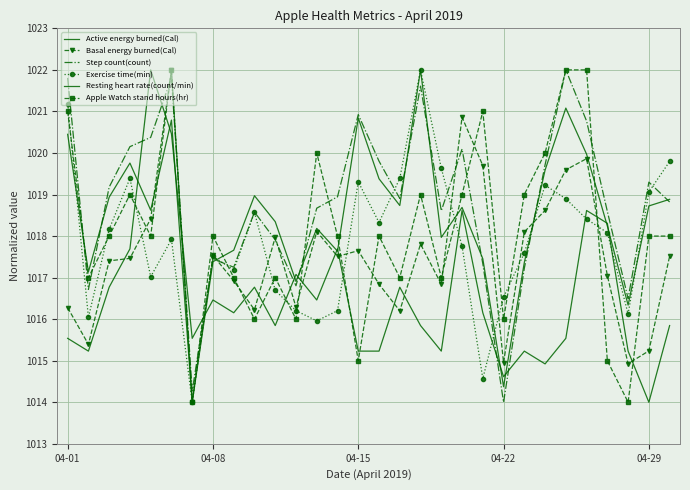

Count the number of data series in this chart.

6